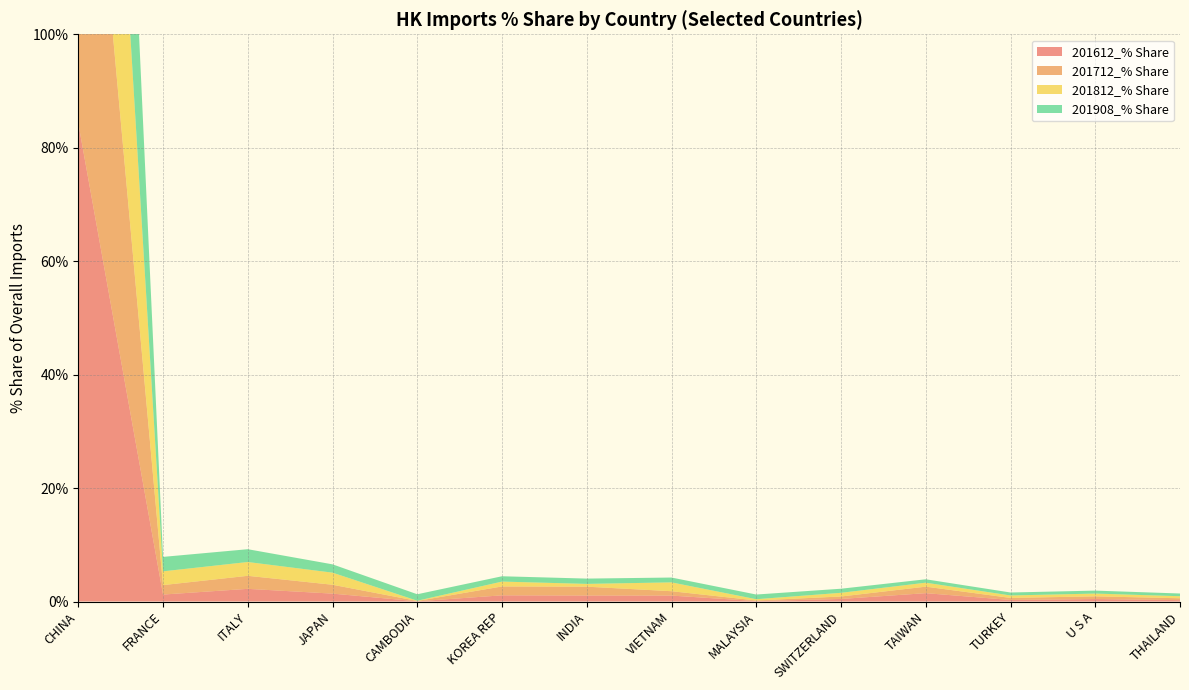

Reading right to left, extract all data points from this chart.

201612_% Share: THAILAND=0.2	U S A=0.4	TURKEY=0.3	TAIWAN=1.5	SWITZERLAND=0.5	MALAYSIA=0.1	VIETNAM=1.0	INDIA=1.1	KOREA REP=1.1	CAMBODIA=0.0	JAPAN=1.4	ITALY=2.2	FRANCE=1.2	CHINA=84.3
201712_% Share: THAILAND=0.3	U S A=0.5	TURKEY=0.4	TAIWAN=1.1	SWITZERLAND=0.4	MALAYSIA=0.1	VIETNAM=0.8	INDIA=1.6	KOREA REP=1.6	CAMBODIA=0.1	JAPAN=1.6	ITALY=2.3	FRANCE=1.7	CHINA=82.6
201812_% Share: THAILAND=0.4	U S A=0.5	TURKEY=0.4	TAIWAN=0.7	SWITZERLAND=0.6	MALAYSIA=0.2	VIETNAM=1.6	INDIA=0.5	KOREA REP=0.9	CAMBODIA=0.0	JAPAN=2.1	ITALY=2.4	FRANCE=2.4	CHINA=83.4
201908_% Share: THAILAND=0.5	U S A=0.5	TURKEY=0.5	TAIWAN=0.6	SWITZERLAND=0.7	MALAYSIA=0.8	VIETNAM=0.9	INDIA=0.9	KOREA REP=0.9	CAMBODIA=1.1	JAPAN=1.5	ITALY=2.3	FRANCE=2.5	CHINA=82.9